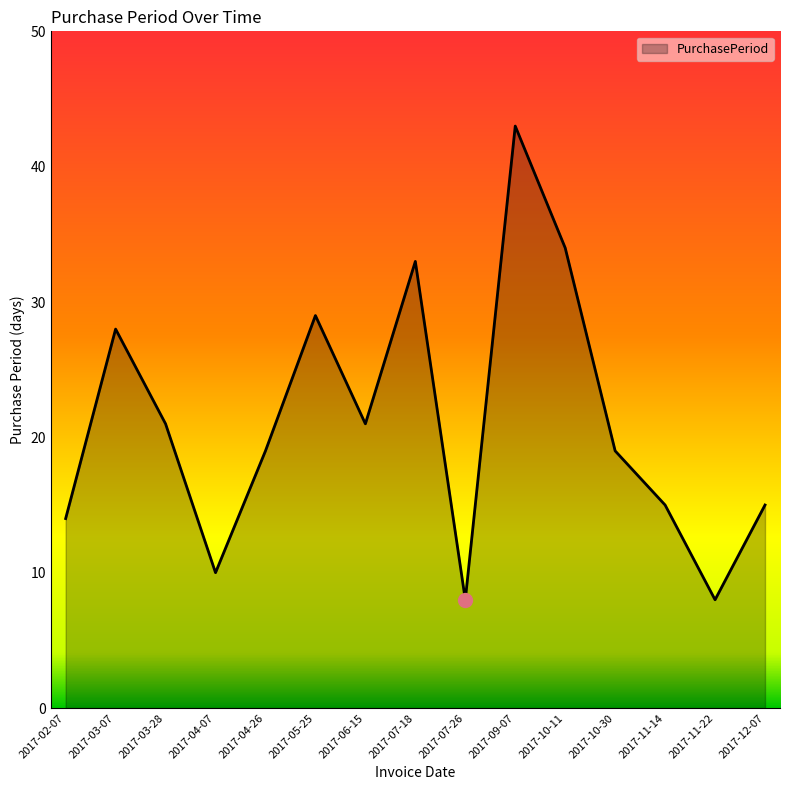

Reading right to left, what are all the values shown in this chart?

2017-12-07=15	2017-11-22=8	2017-11-14=15	2017-10-30=19	2017-10-11=34	2017-09-07=43	2017-07-26=8	2017-07-18=33	2017-06-15=21	2017-05-25=29	2017-04-26=19	2017-04-07=10	2017-03-28=21	2017-03-07=28	2017-02-07=14